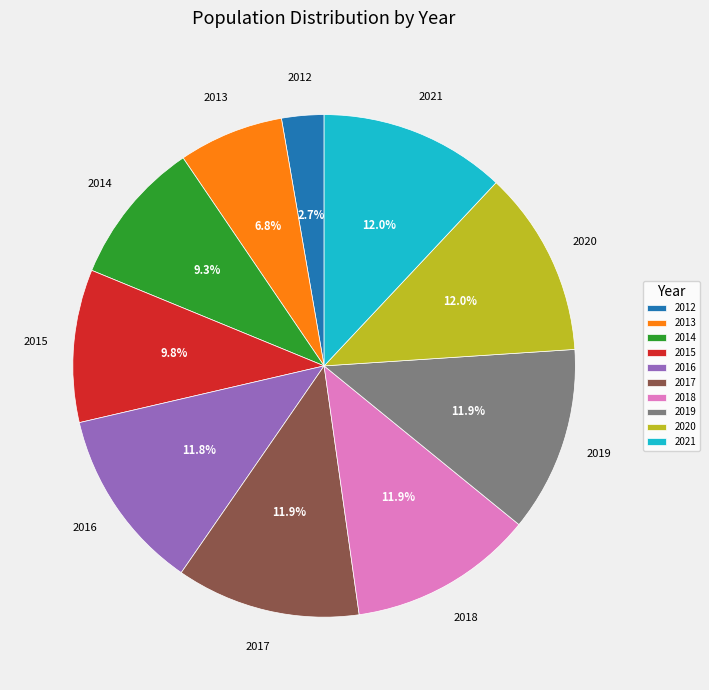

What is the ratio of the value at 2016 to the value at 2020?

1.0